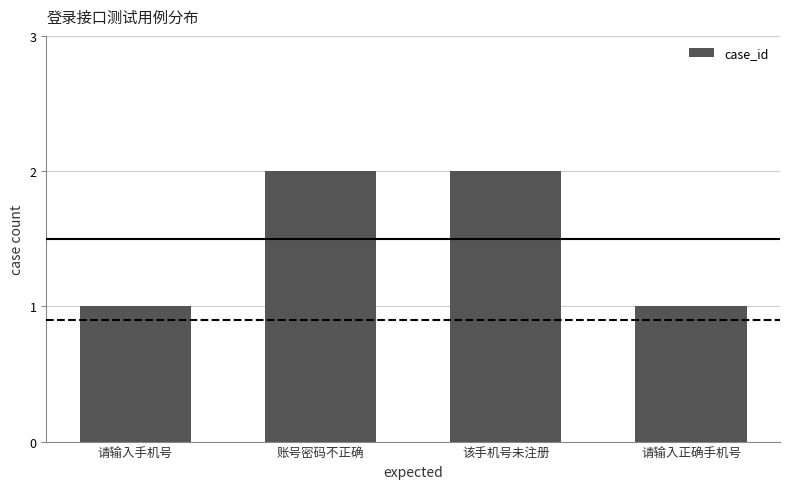

What is the average value?

2